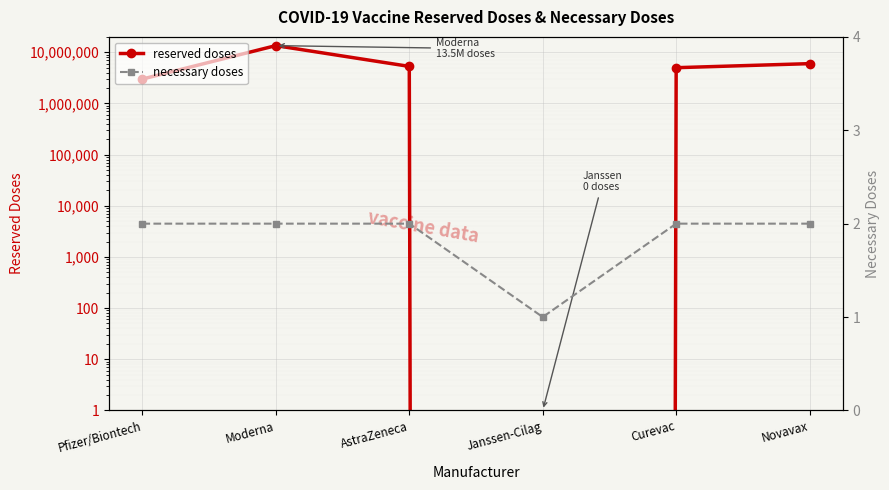

What position from the right is Curevac?

2